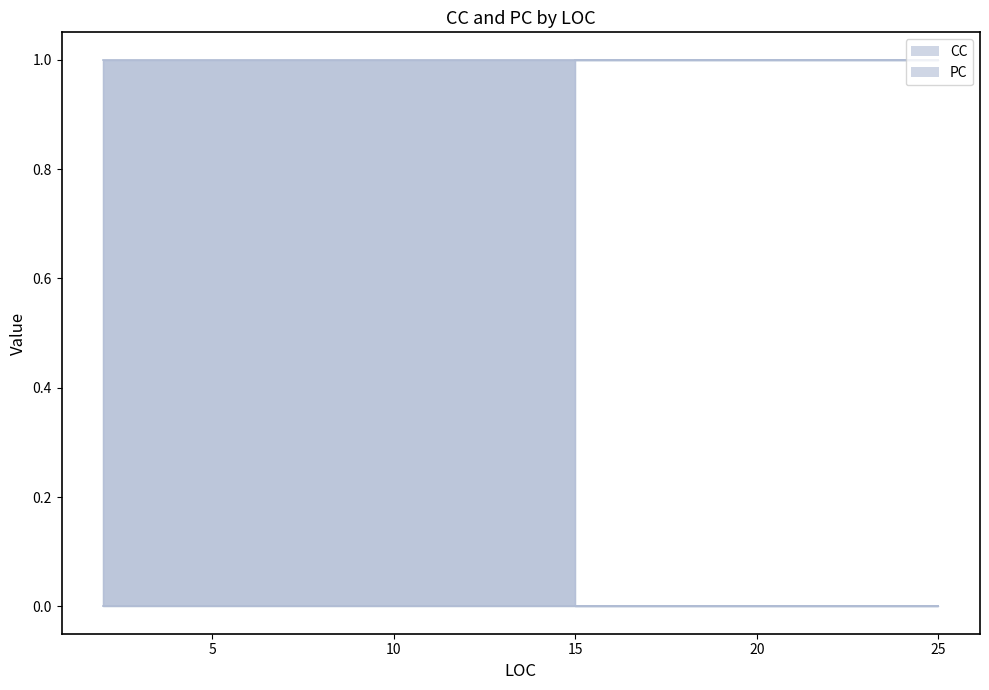

At how many categories does at least one series exceed 0?

3